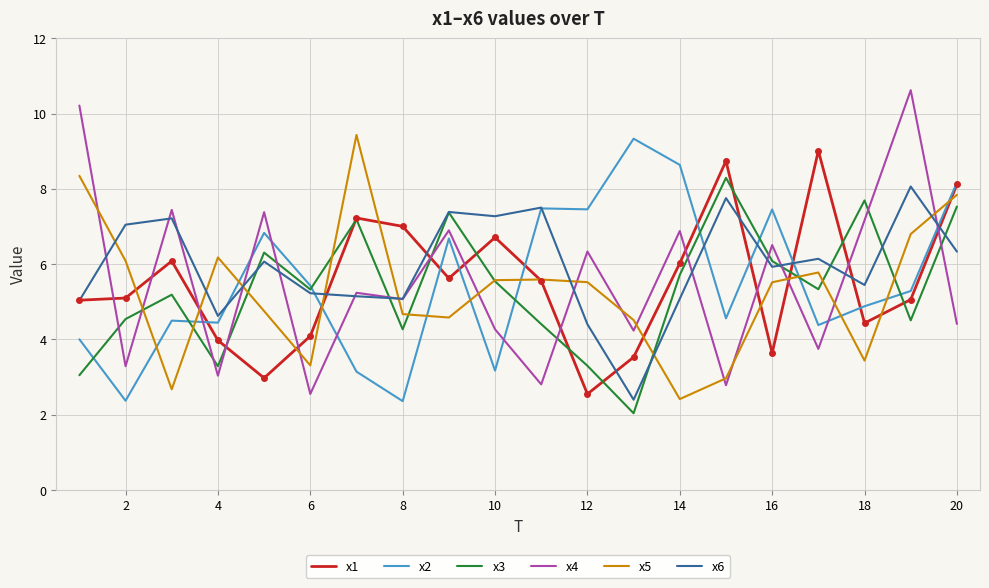

What is the smallest value displayed?

2.0